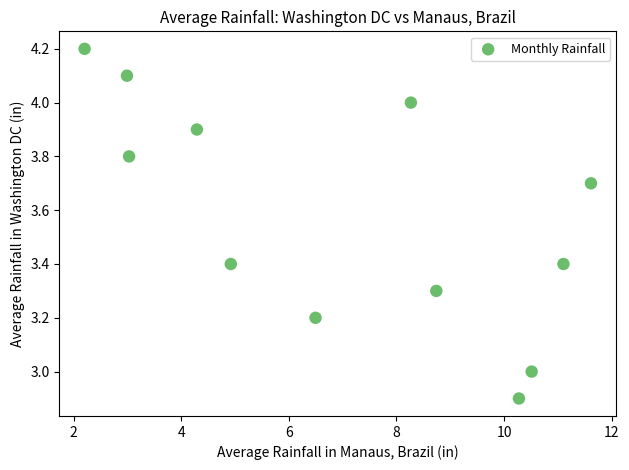

What is the range of Y values (max minus min)?

1.3